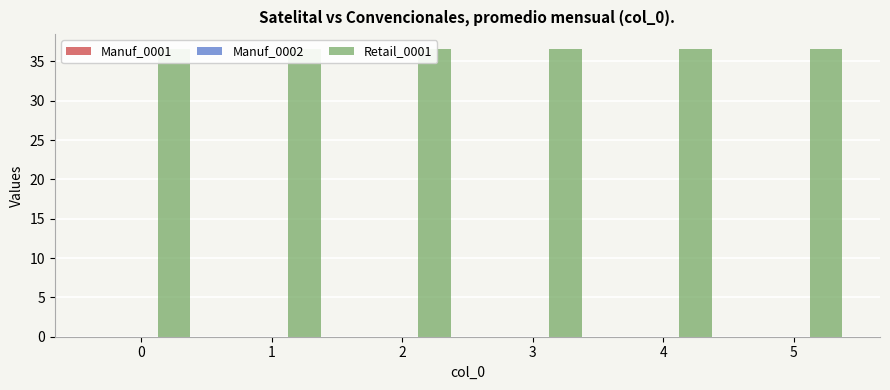

What are all the series names shown in the legend?

Manuf_0001, Manuf_0002, Retail_0001